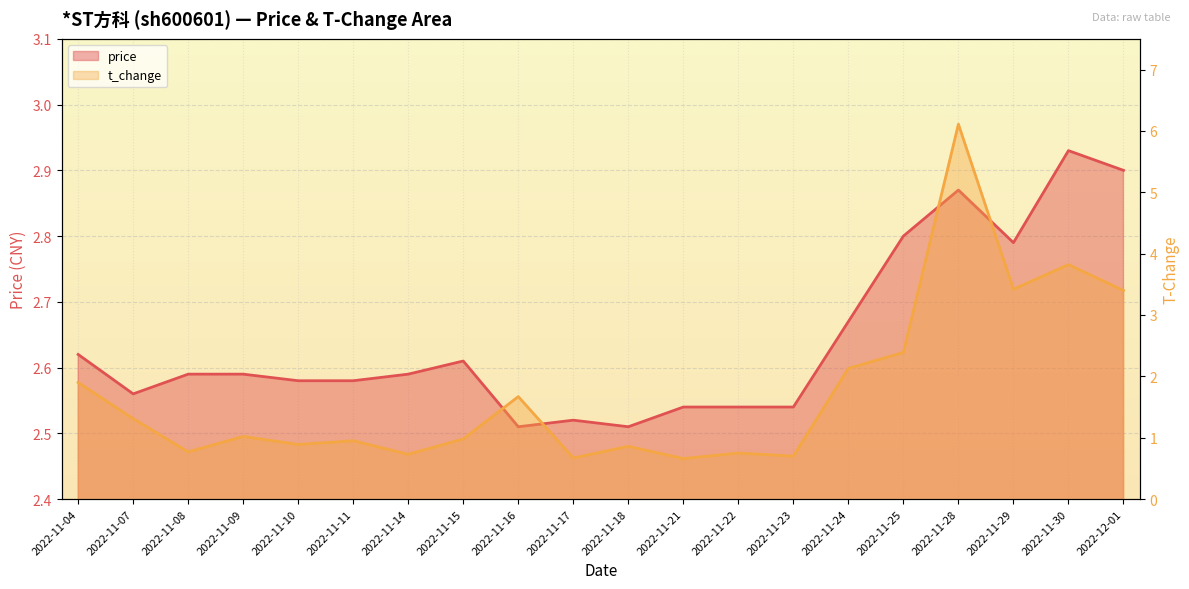

What are all the series names shown in the legend?

price, t_change